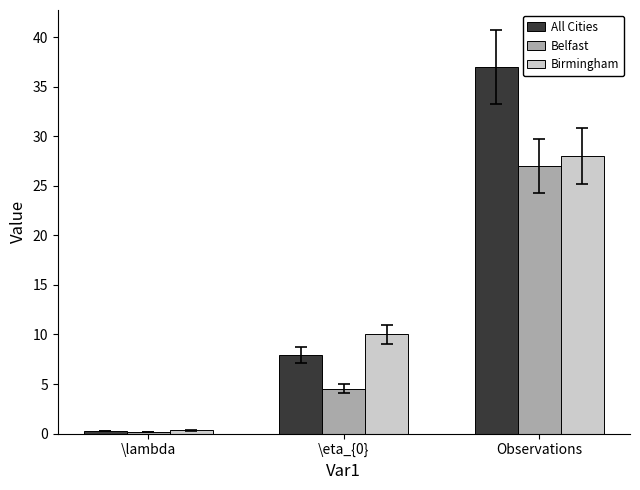

List the labels in order of Belfast value, largest first.

Observations, \eta_{0}, \lambda